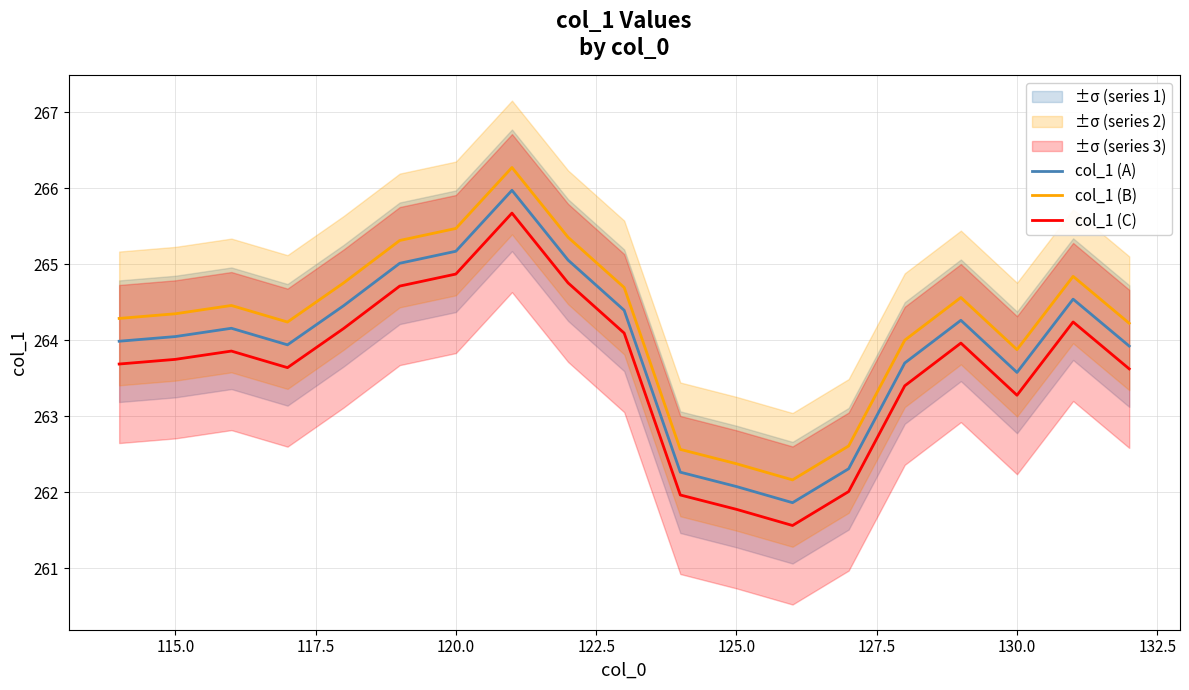

What position from the right is 115.0?

18